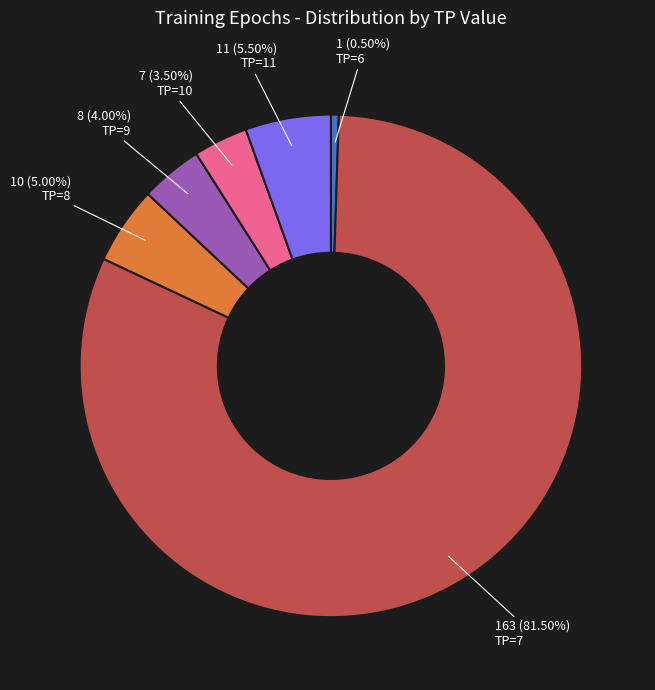

Is there any slice that represents more than half of the pie?

Yes